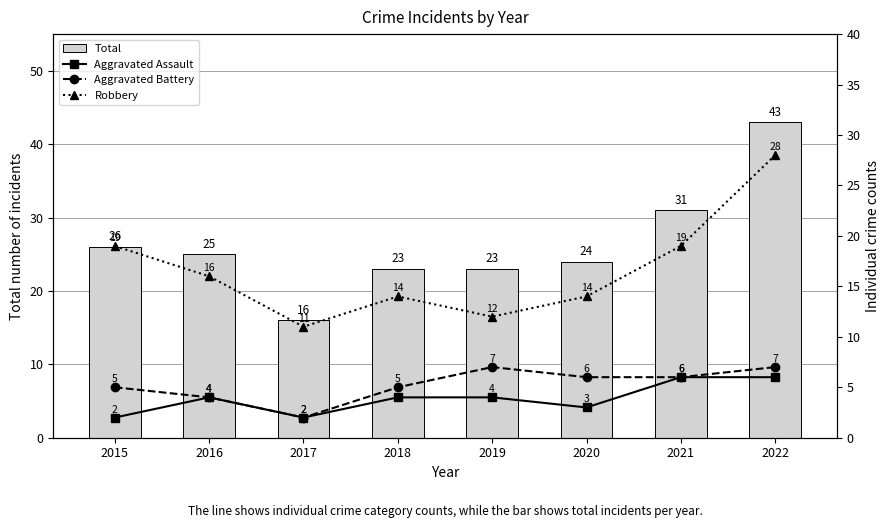

What is the approximate value of Aggravated Assault at 2021?

6